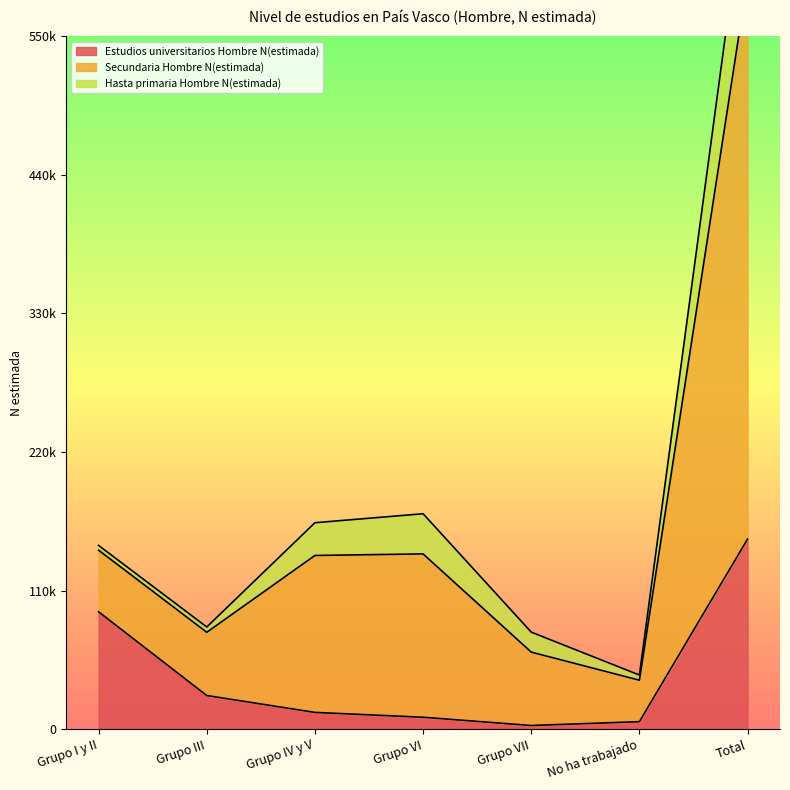

At how many categories does at least one series exceed 335945?

1